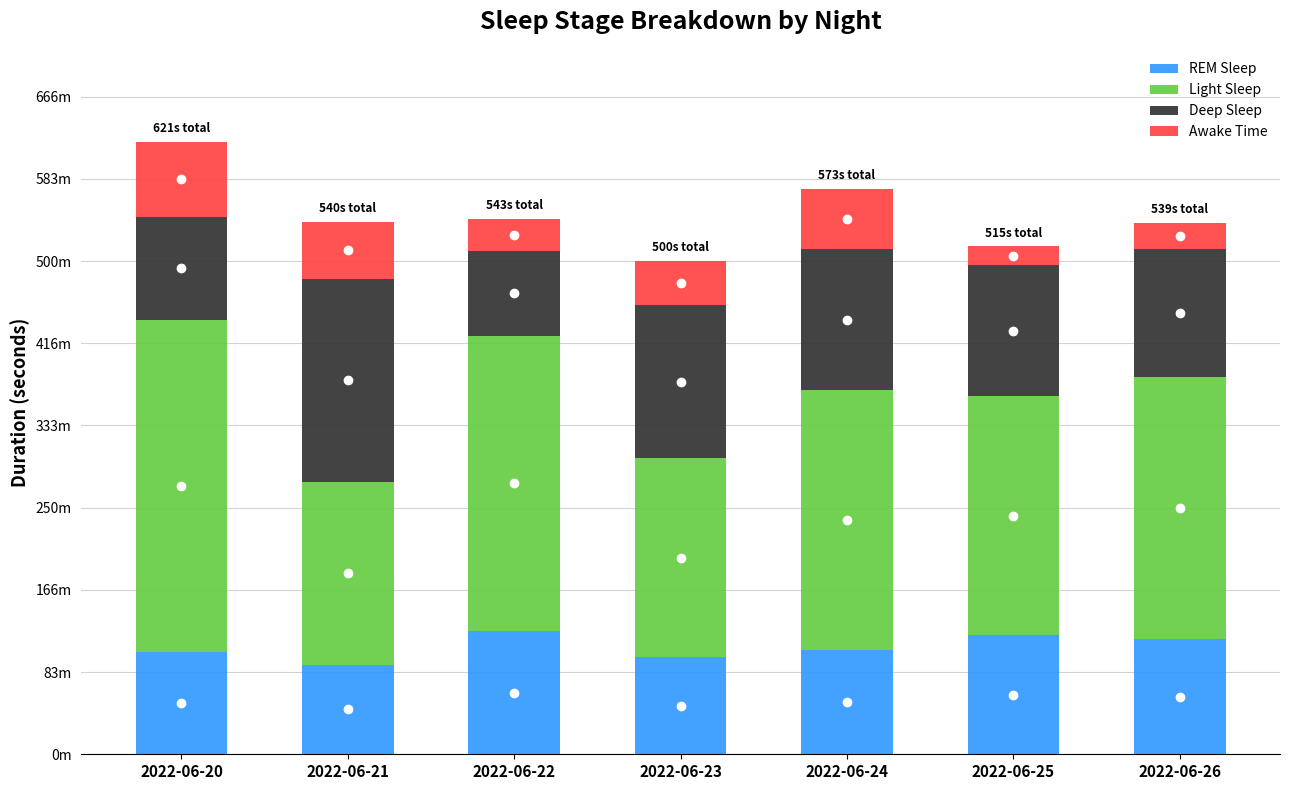

Are the bars grouped side by side (vs. stacked)?

No